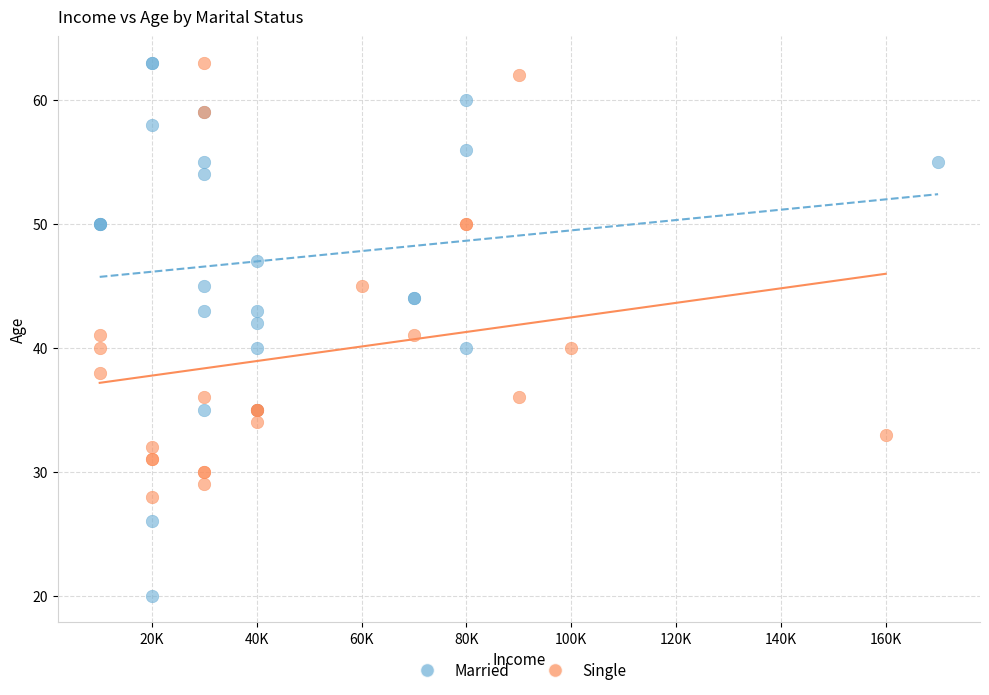

Which series contains the lowest Y value?

Married